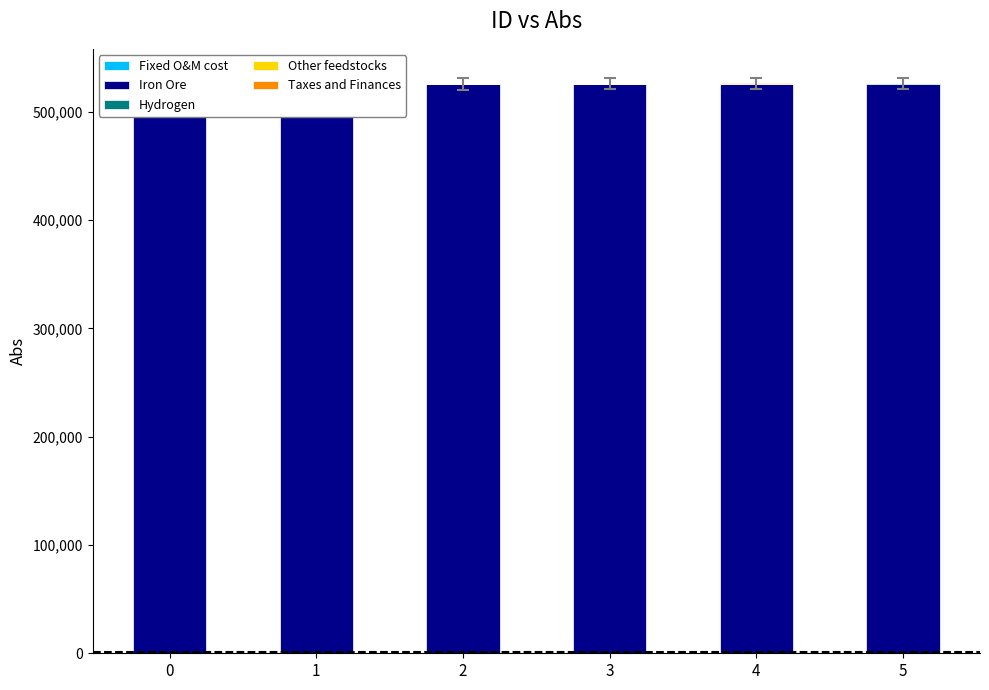

Is it true that Other feedstocks equals 80 at 4?

True